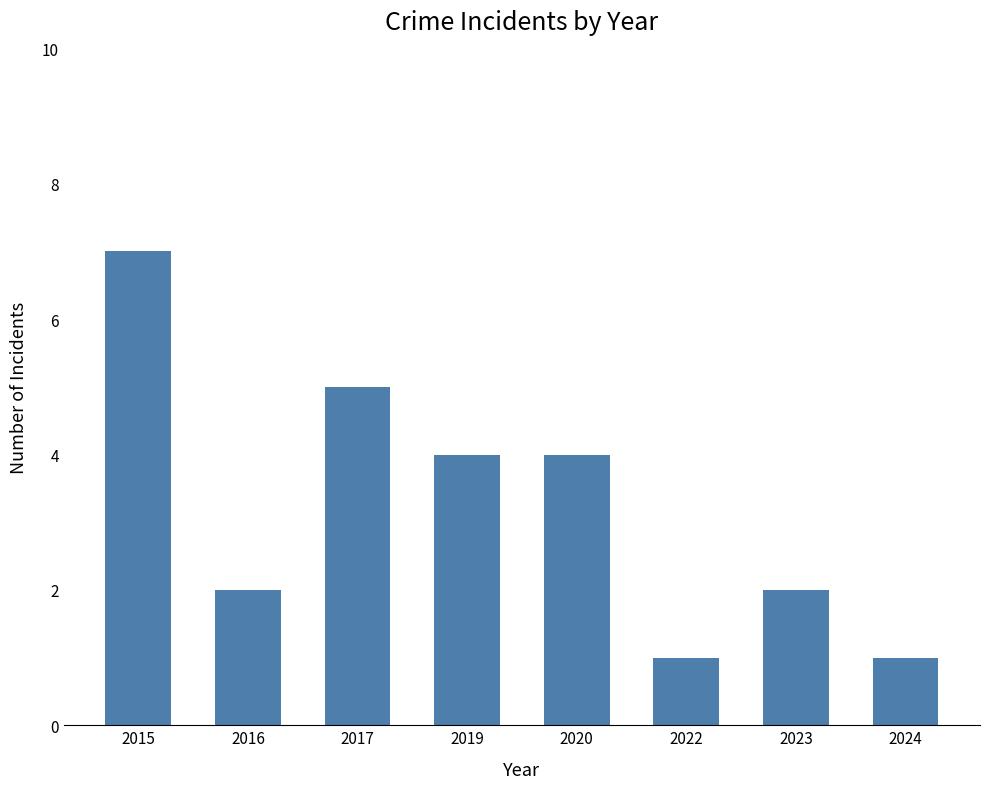

What is the value of the 3rd bar from the left?

5